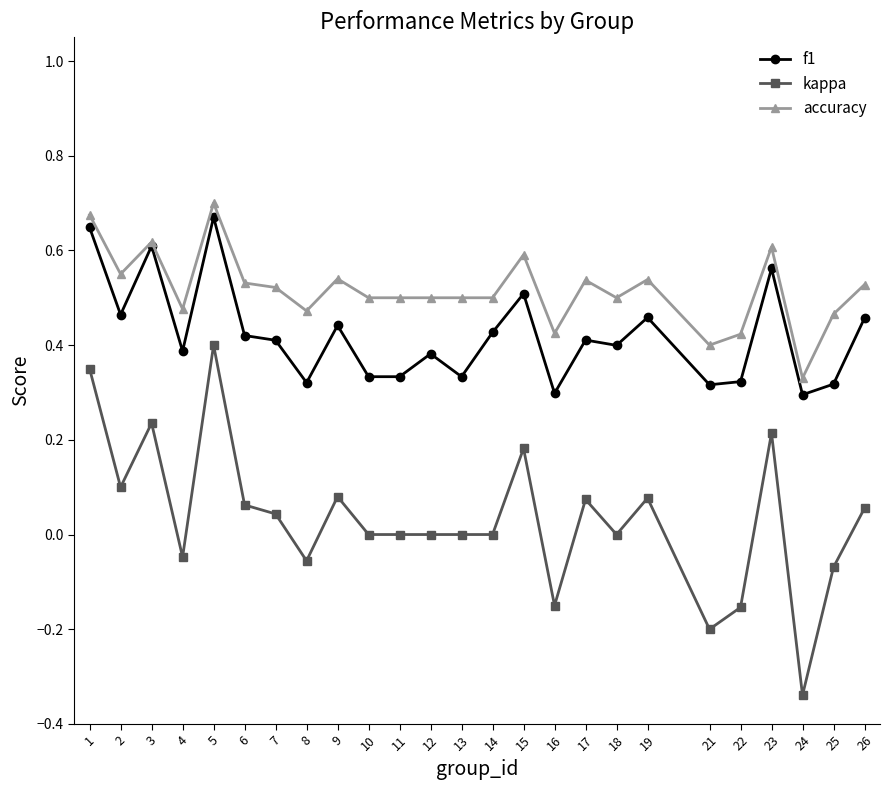

Which category has the lowest value in the accuracy series?

24